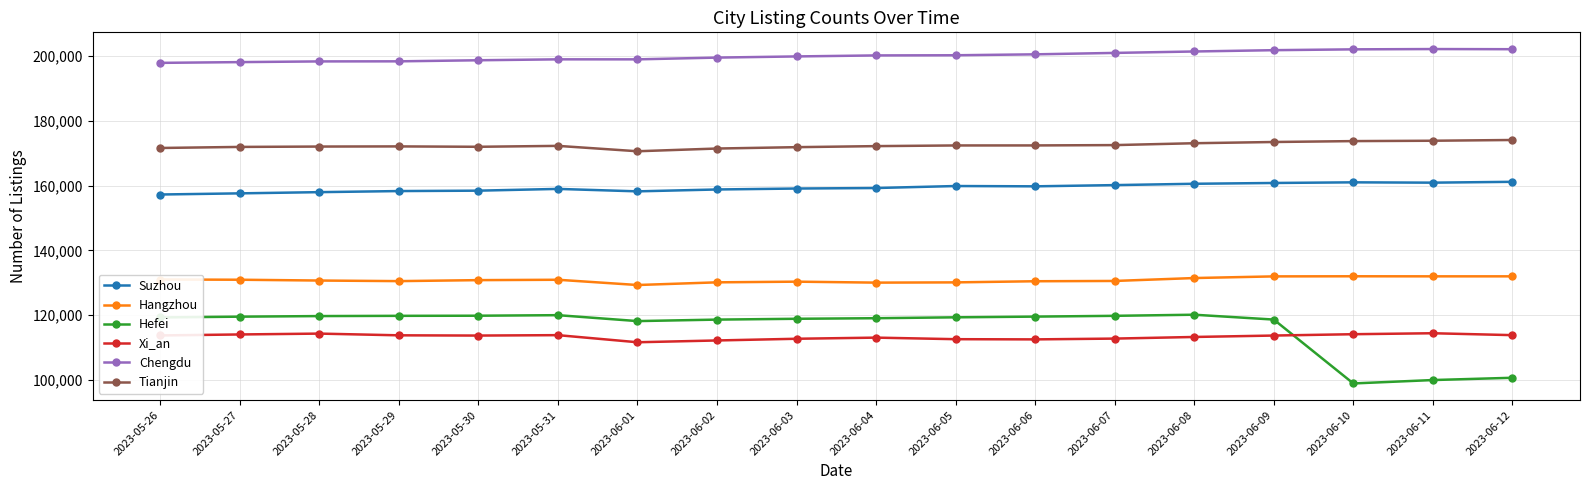

What is the minimum value shown in the chart?

98983